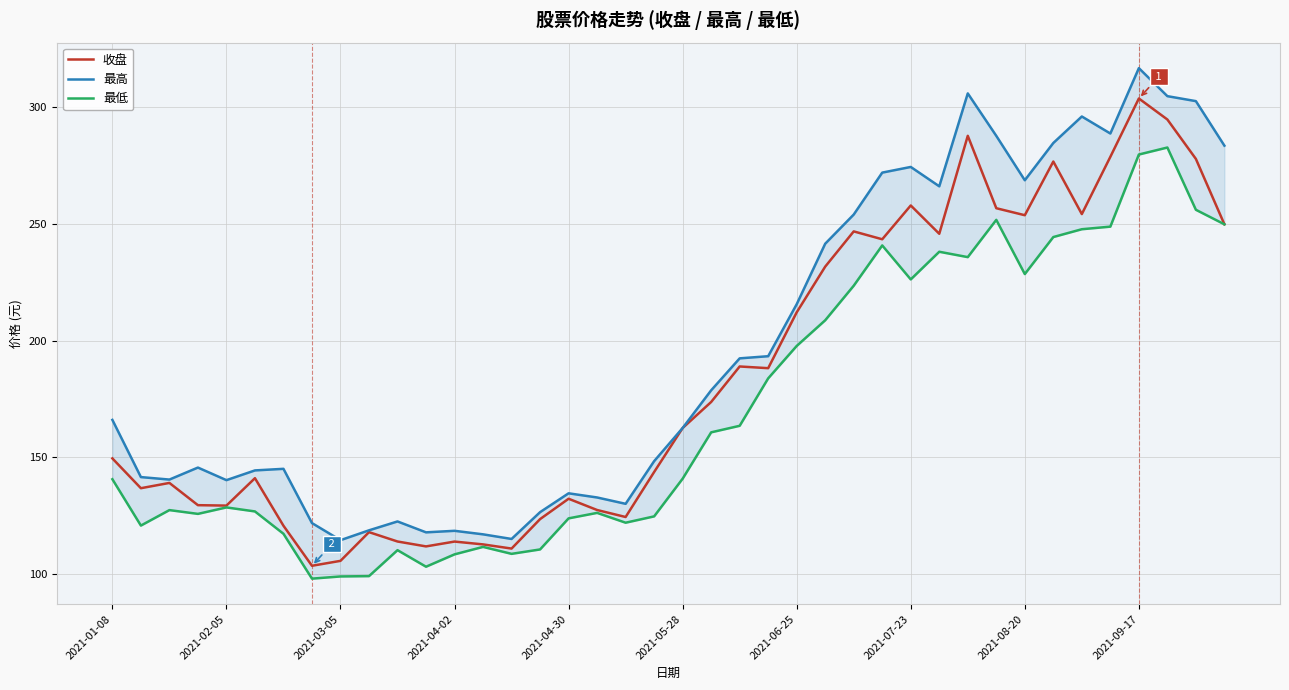

How many lines are shown in the chart?

3